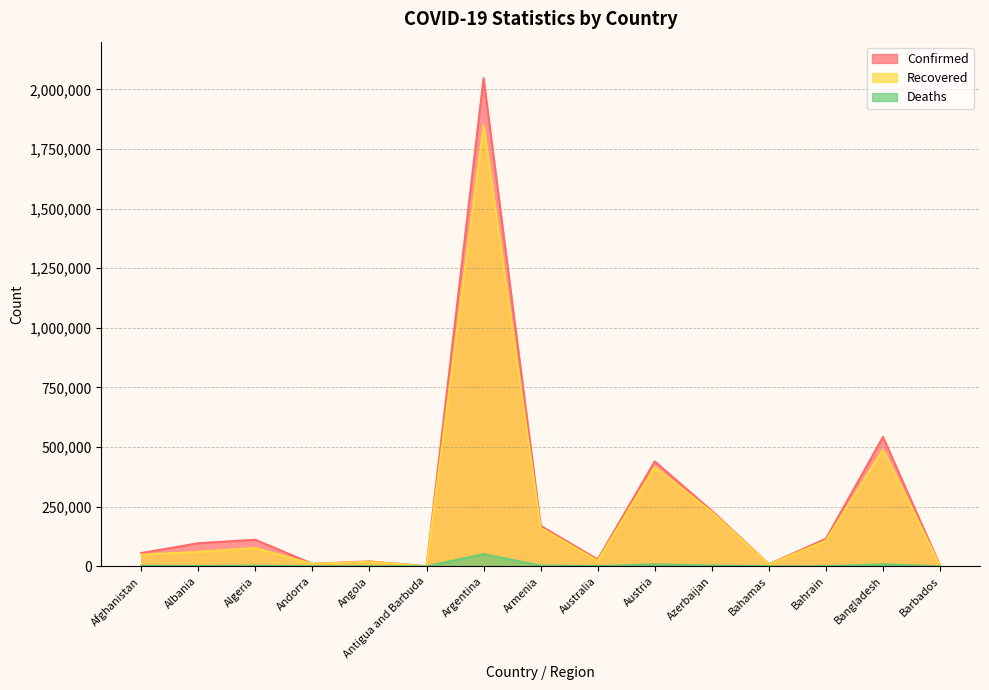

Which series has the widest spread of values?

Confirmed